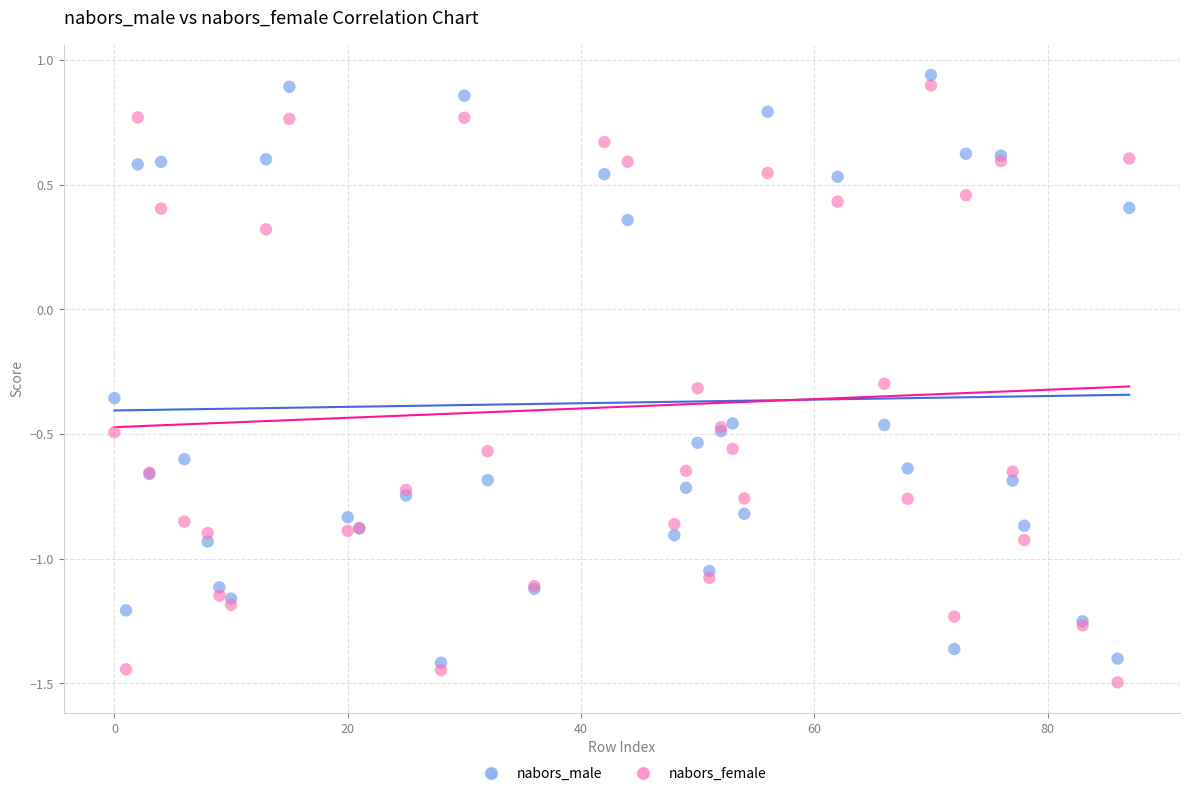

Which series reaches the maximum Y coordinate?

nabors_male